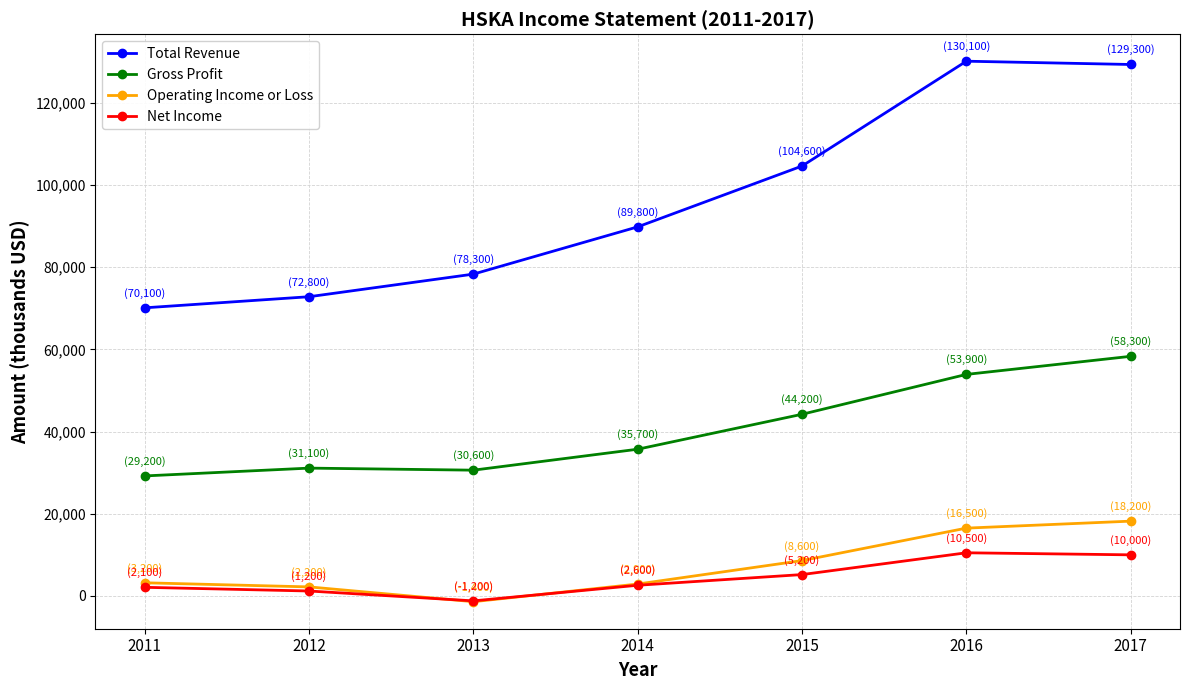

What is the approximate value of Gross Profit at 2014, to the nearest 100?

35700